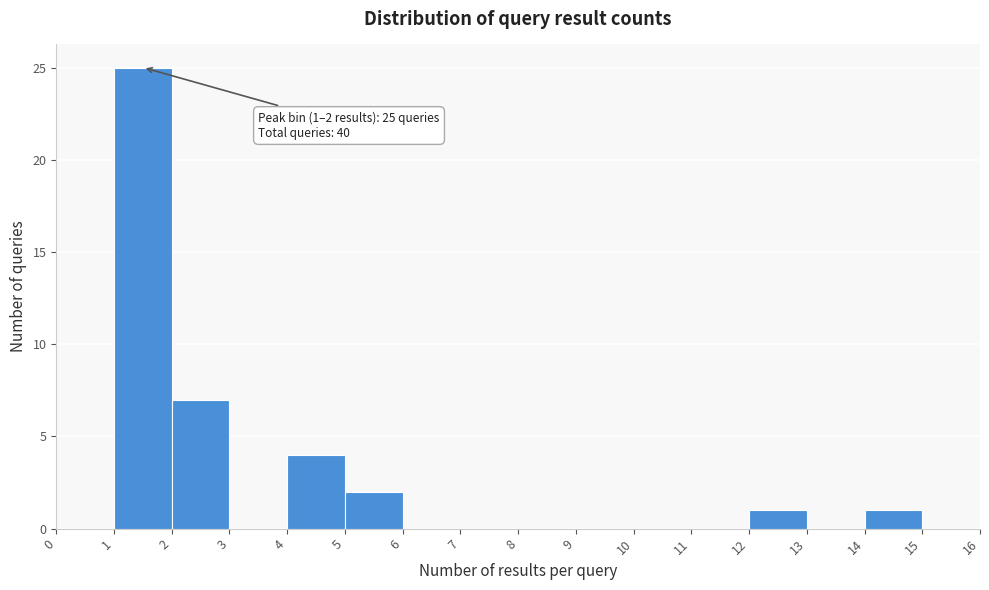

Which range on the x-axis has the tallest bar?

1 to 2